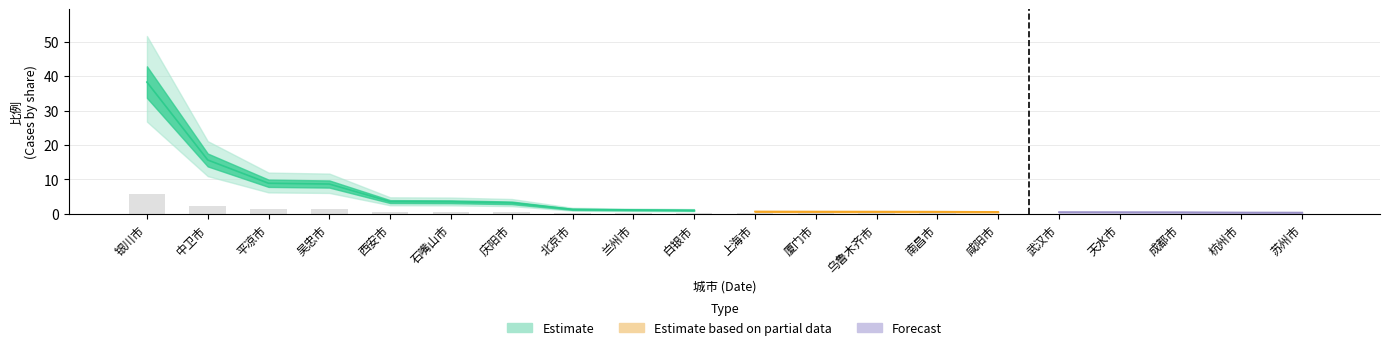

The chart shows a value of 0.5 at 石嘴山市. True or false?

True